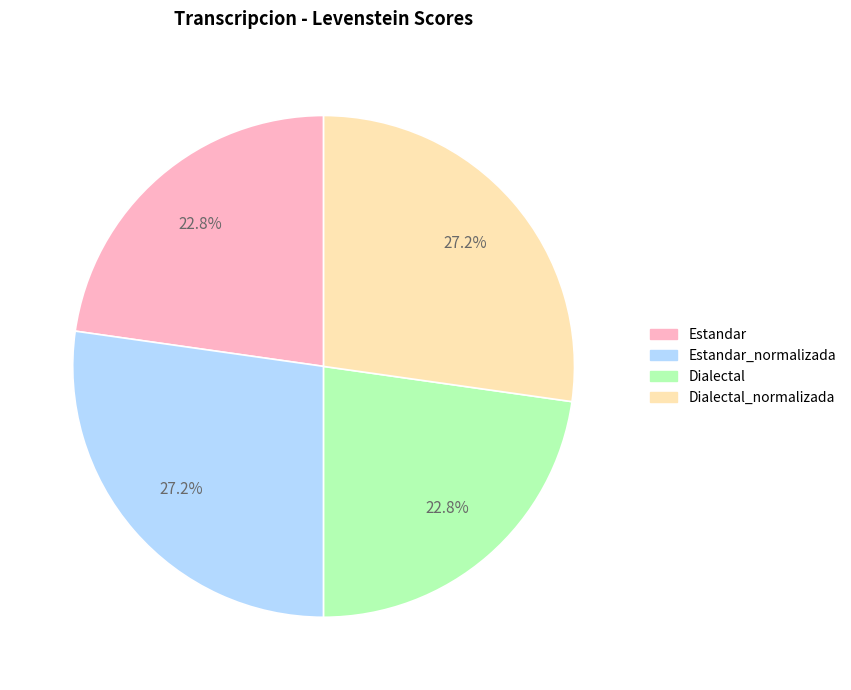

Is there any slice that represents more than half of the pie?

No